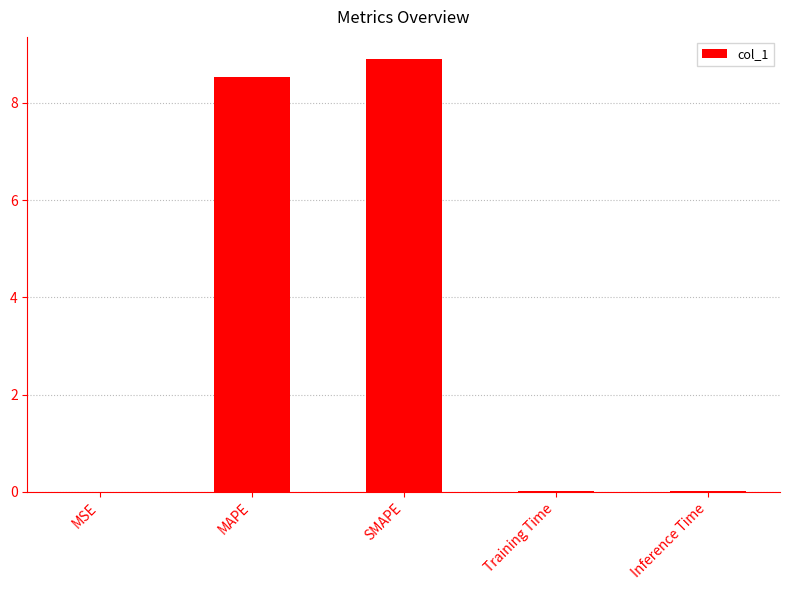

Which category has the highest value across all series?

SMAPE